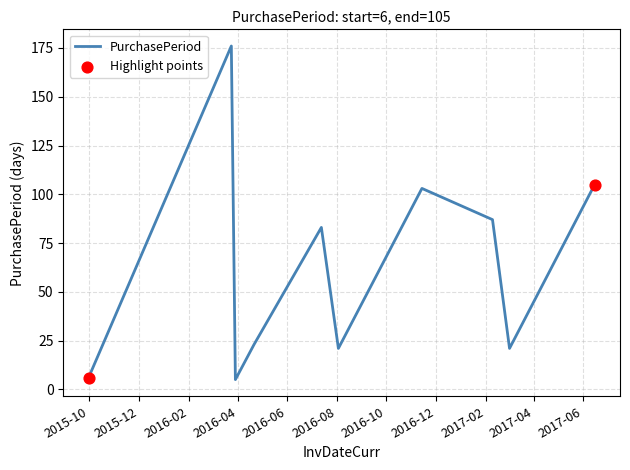

What is the minimum value shown in the chart?

5